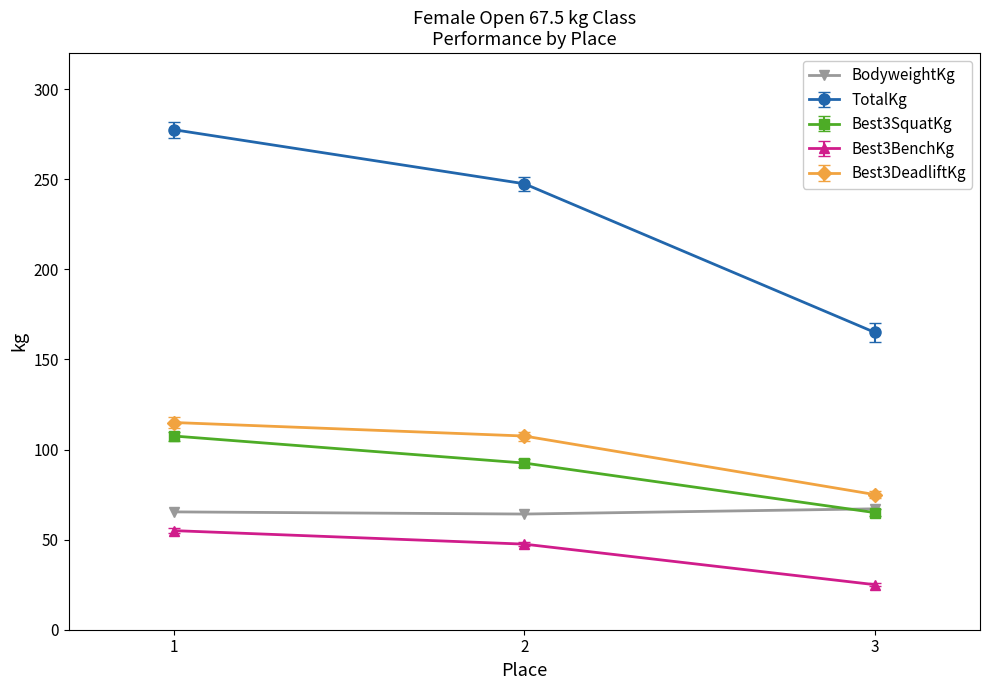

The value of Best3SquatKg at 2 is 92.5. True or false?

True